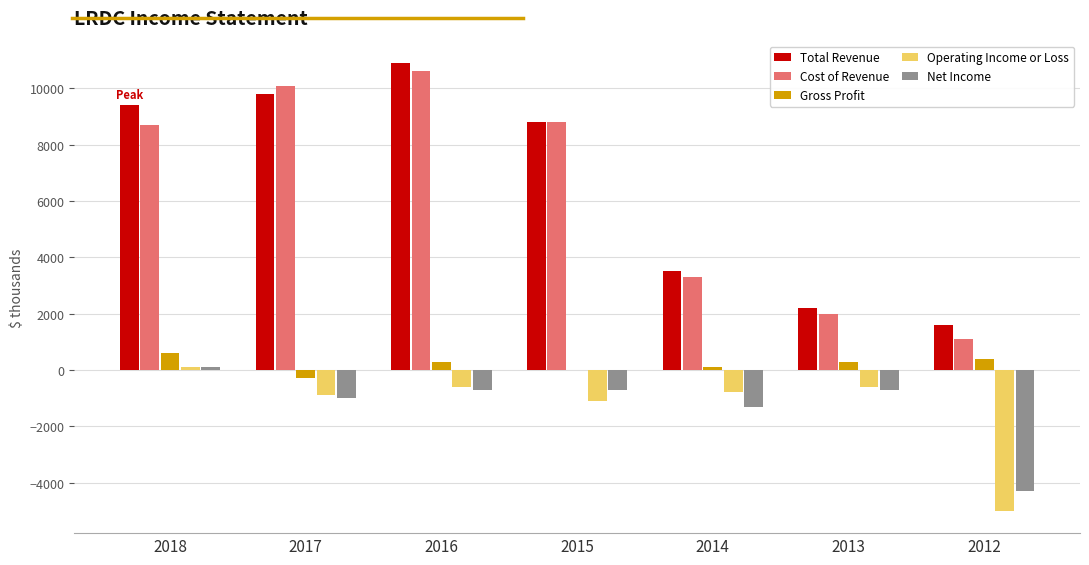

What is the sum of all Total Revenue values?

46200